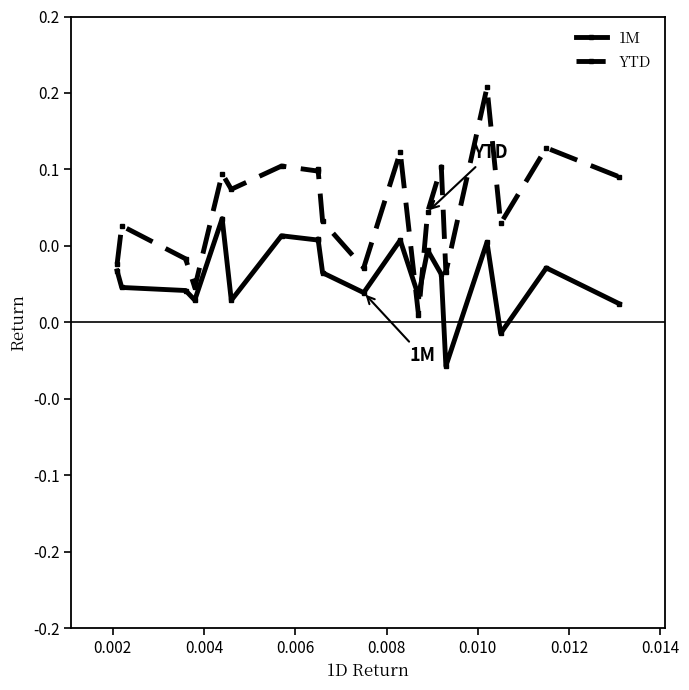

Rank the series by their maximum value, from lowest to highest.

1M, YTD